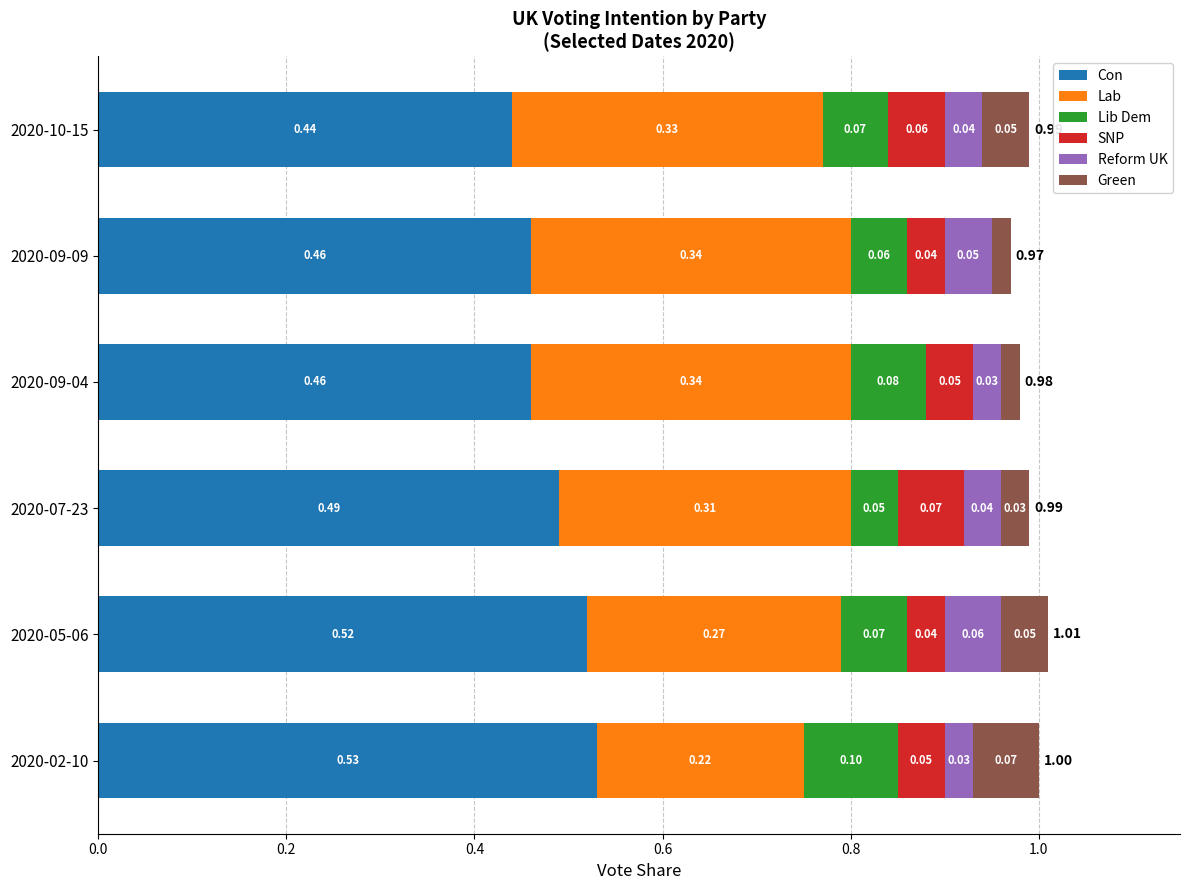

What is the sum of all Con values?

2.9